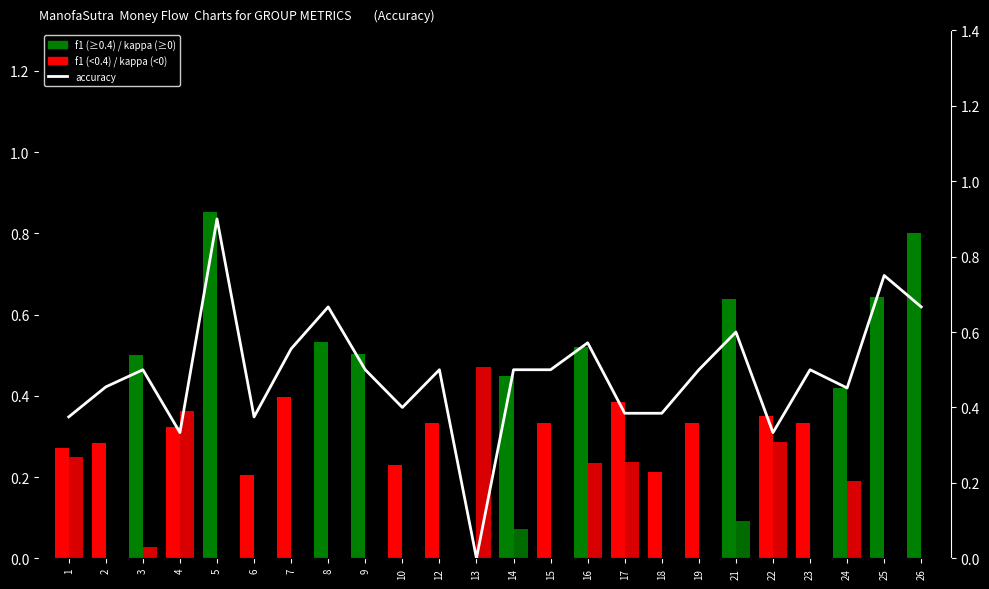

True or false: the data shows 0.3 at 15.

False